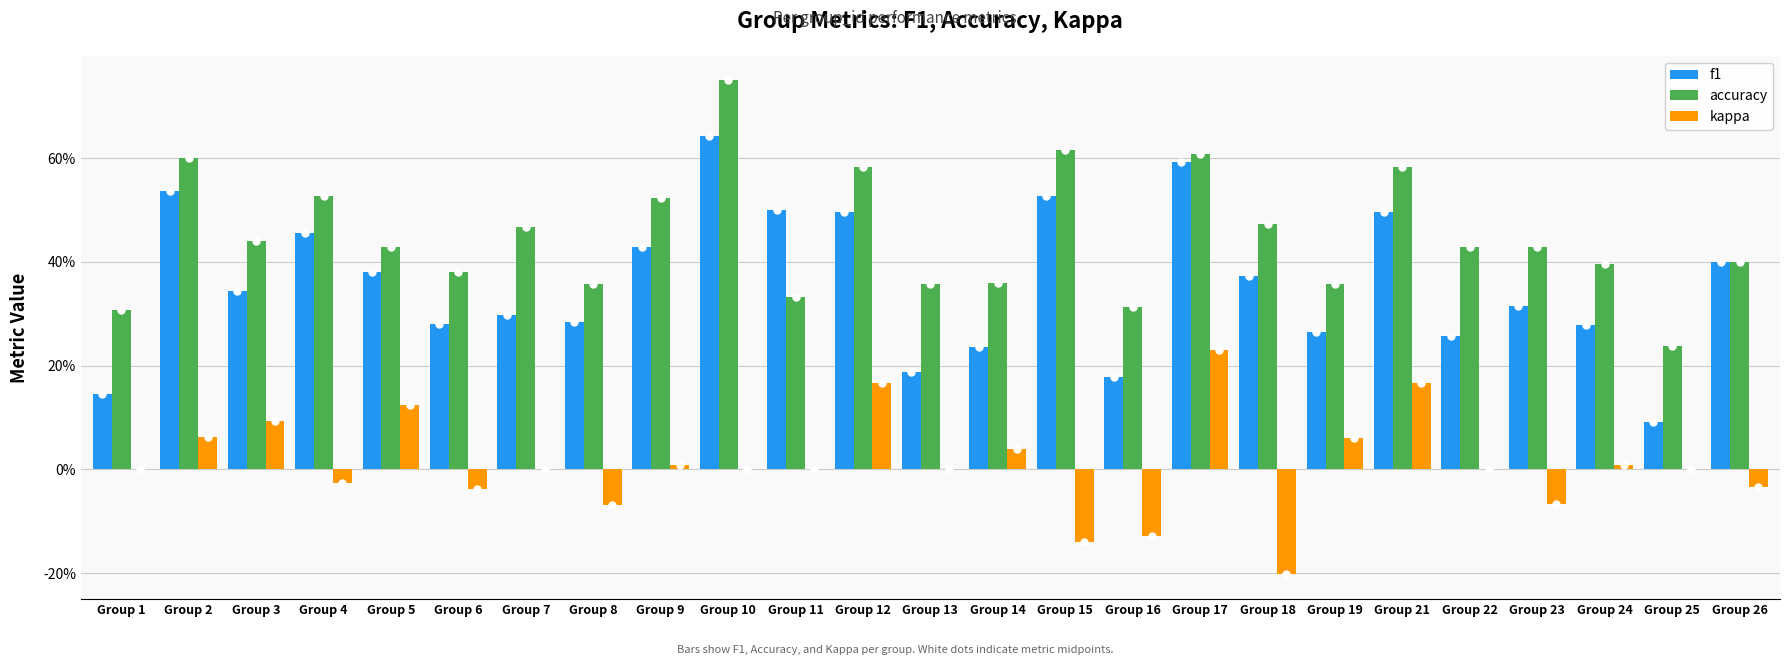

What is the average value of the f1 series?

0.4